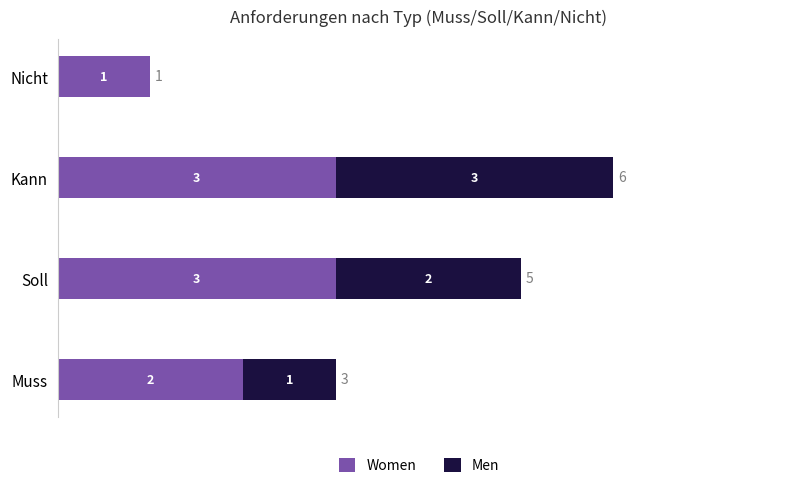

Is it true that Women equals 1 at Kann?

False